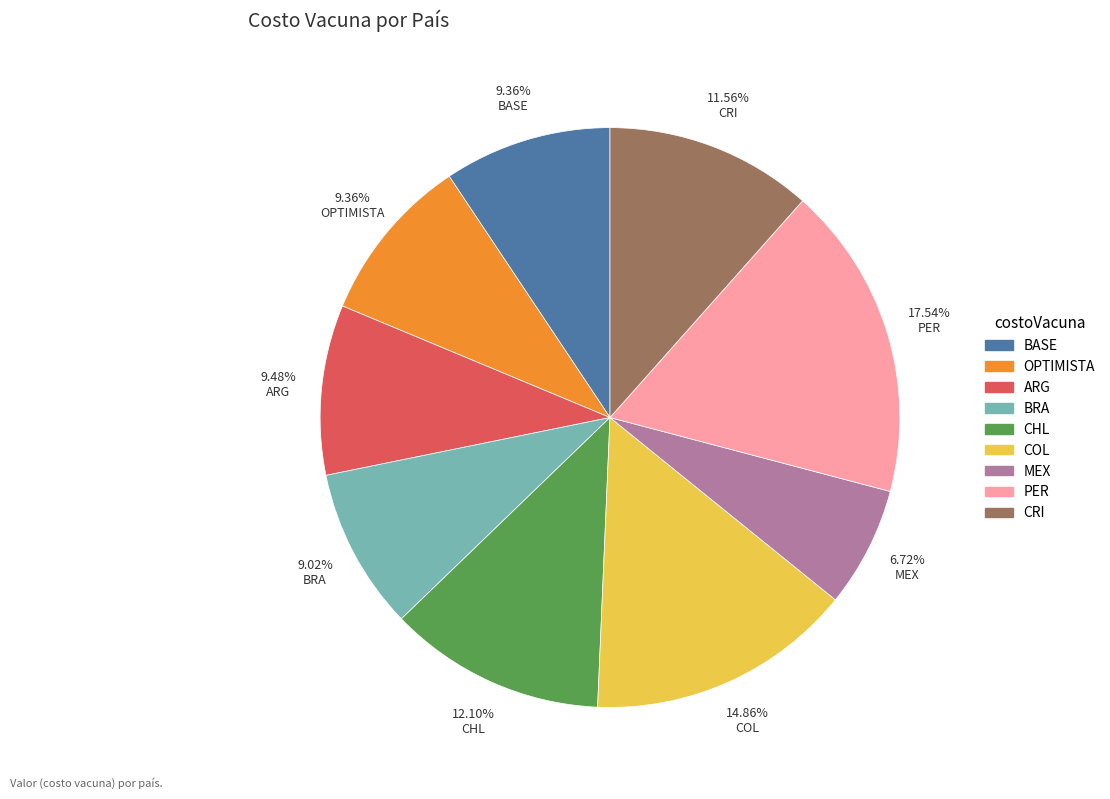

Which slice is the largest?

PER